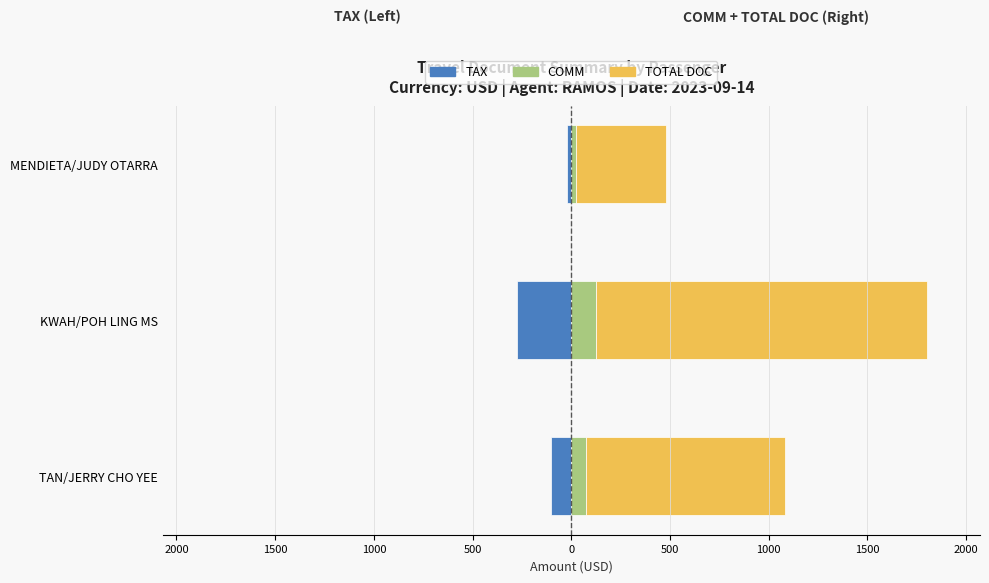

Count the number of categories in the chart.

3